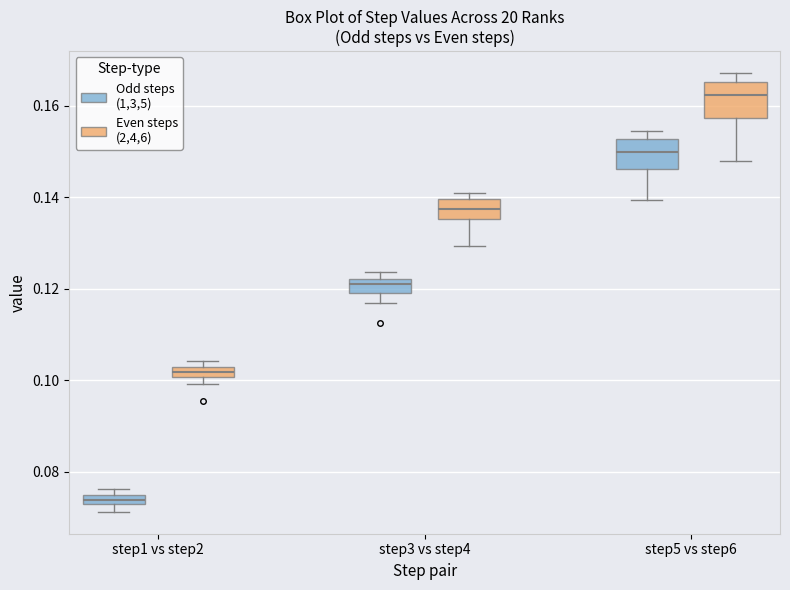

Where is the upper edge of the box for step3 vs step4 (Odd steps (1,3,5)) on the y-axis? The values are not printed on the chart, so give them approximately, as read against the axis.

0.122